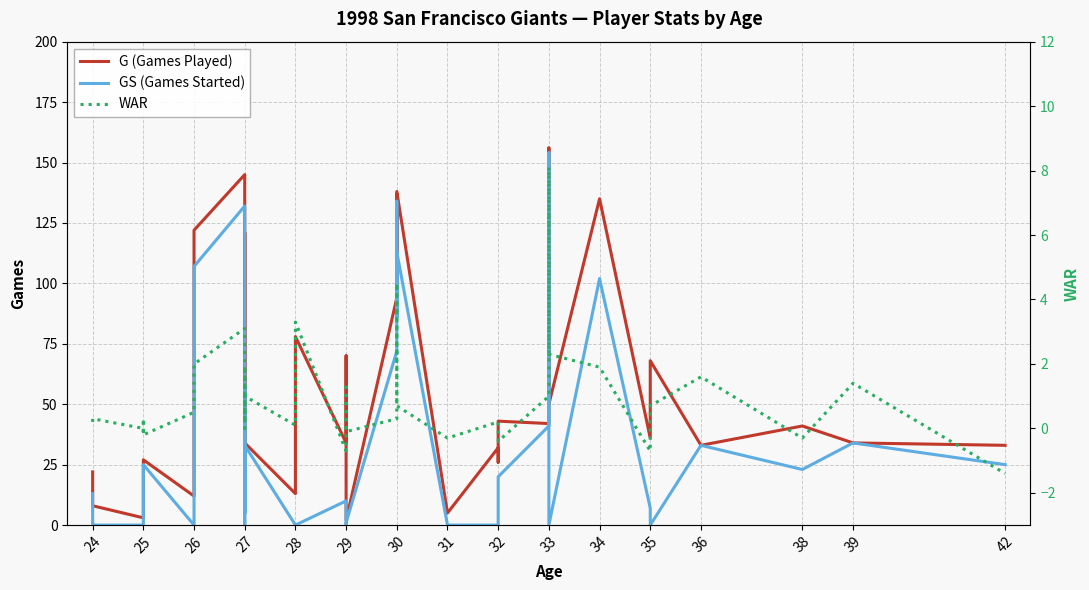

The G (Games Played) series shows 211.6 at 27. True or false?

False